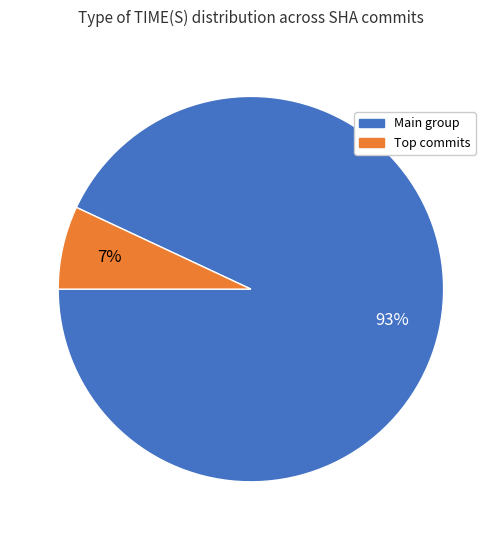

How many segments does this pie chart have?

2